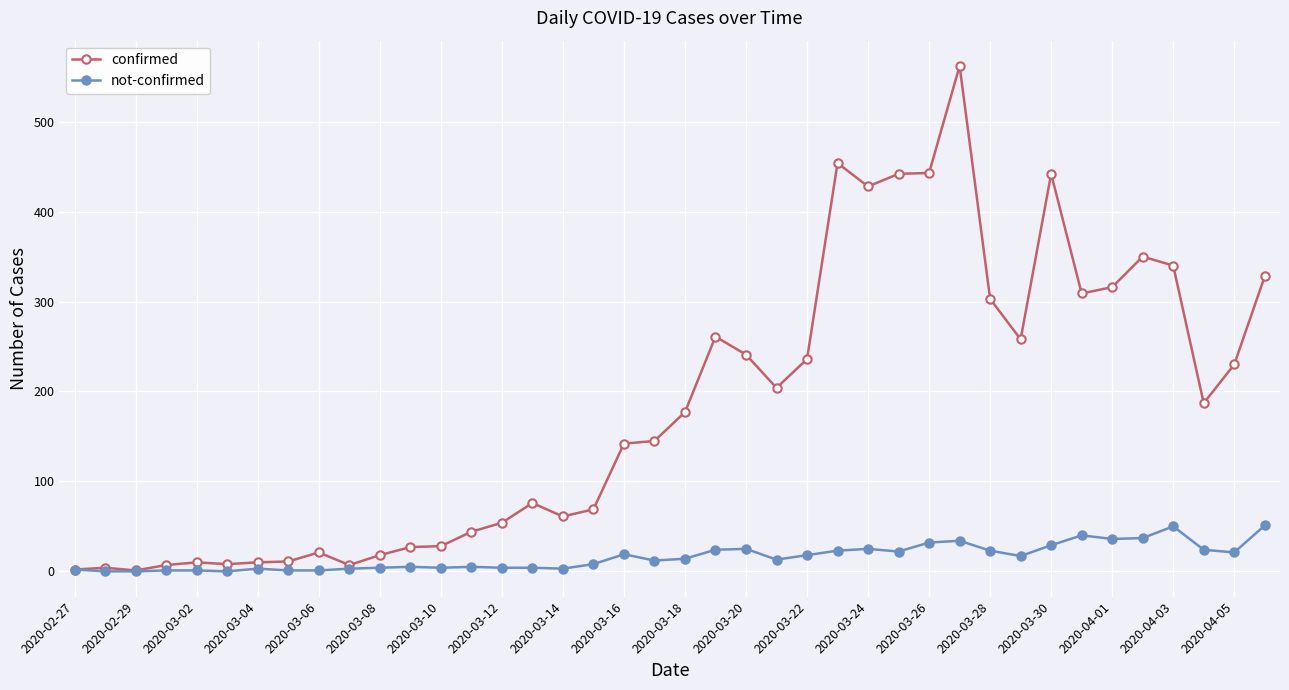

What is the value of the confirmed point at the 29th from the left?

443